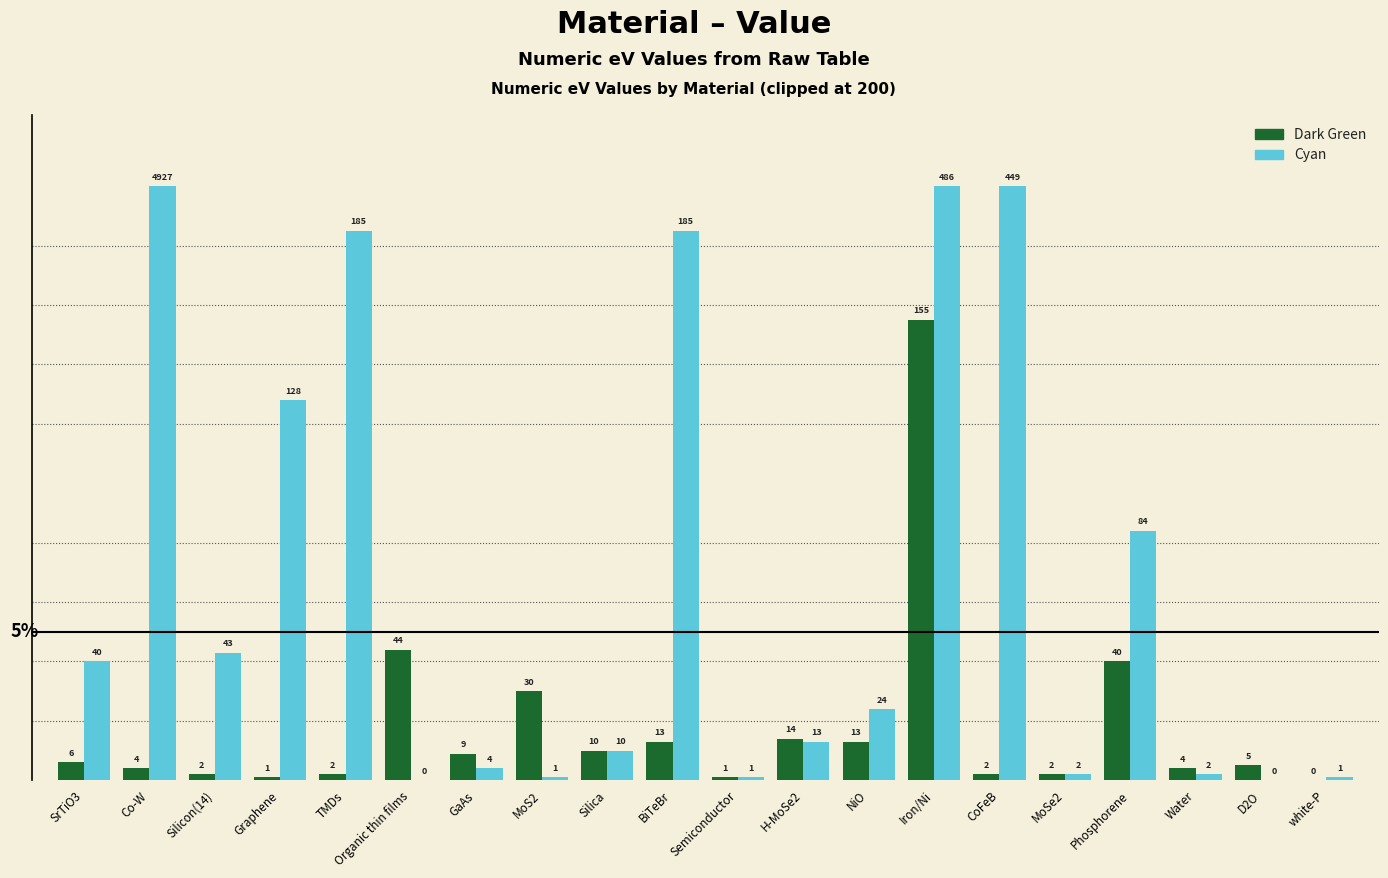

Where does the Cyan series first go above 24?

SrTiO3